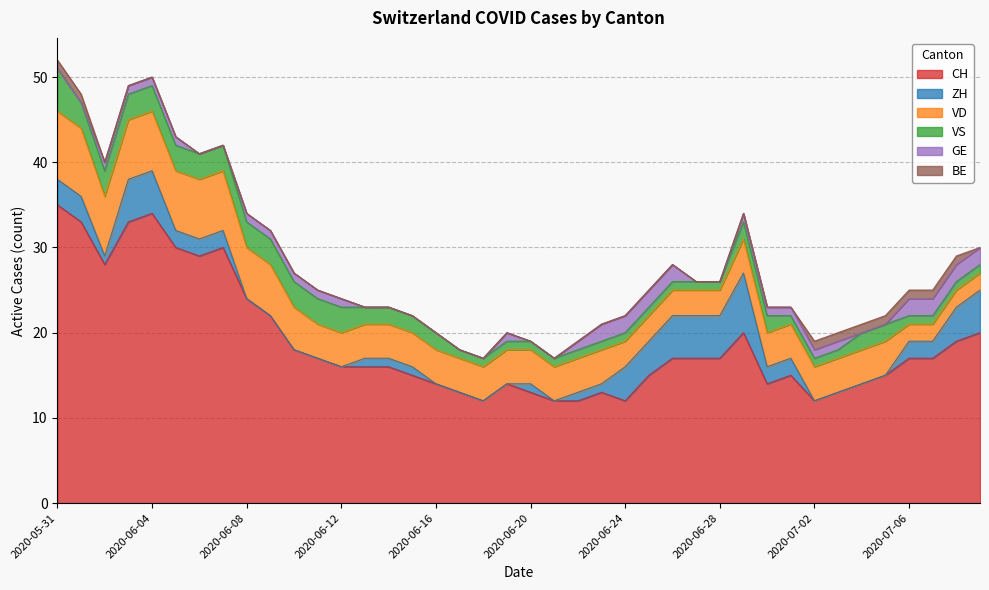

How many lines are shown in the chart?

6